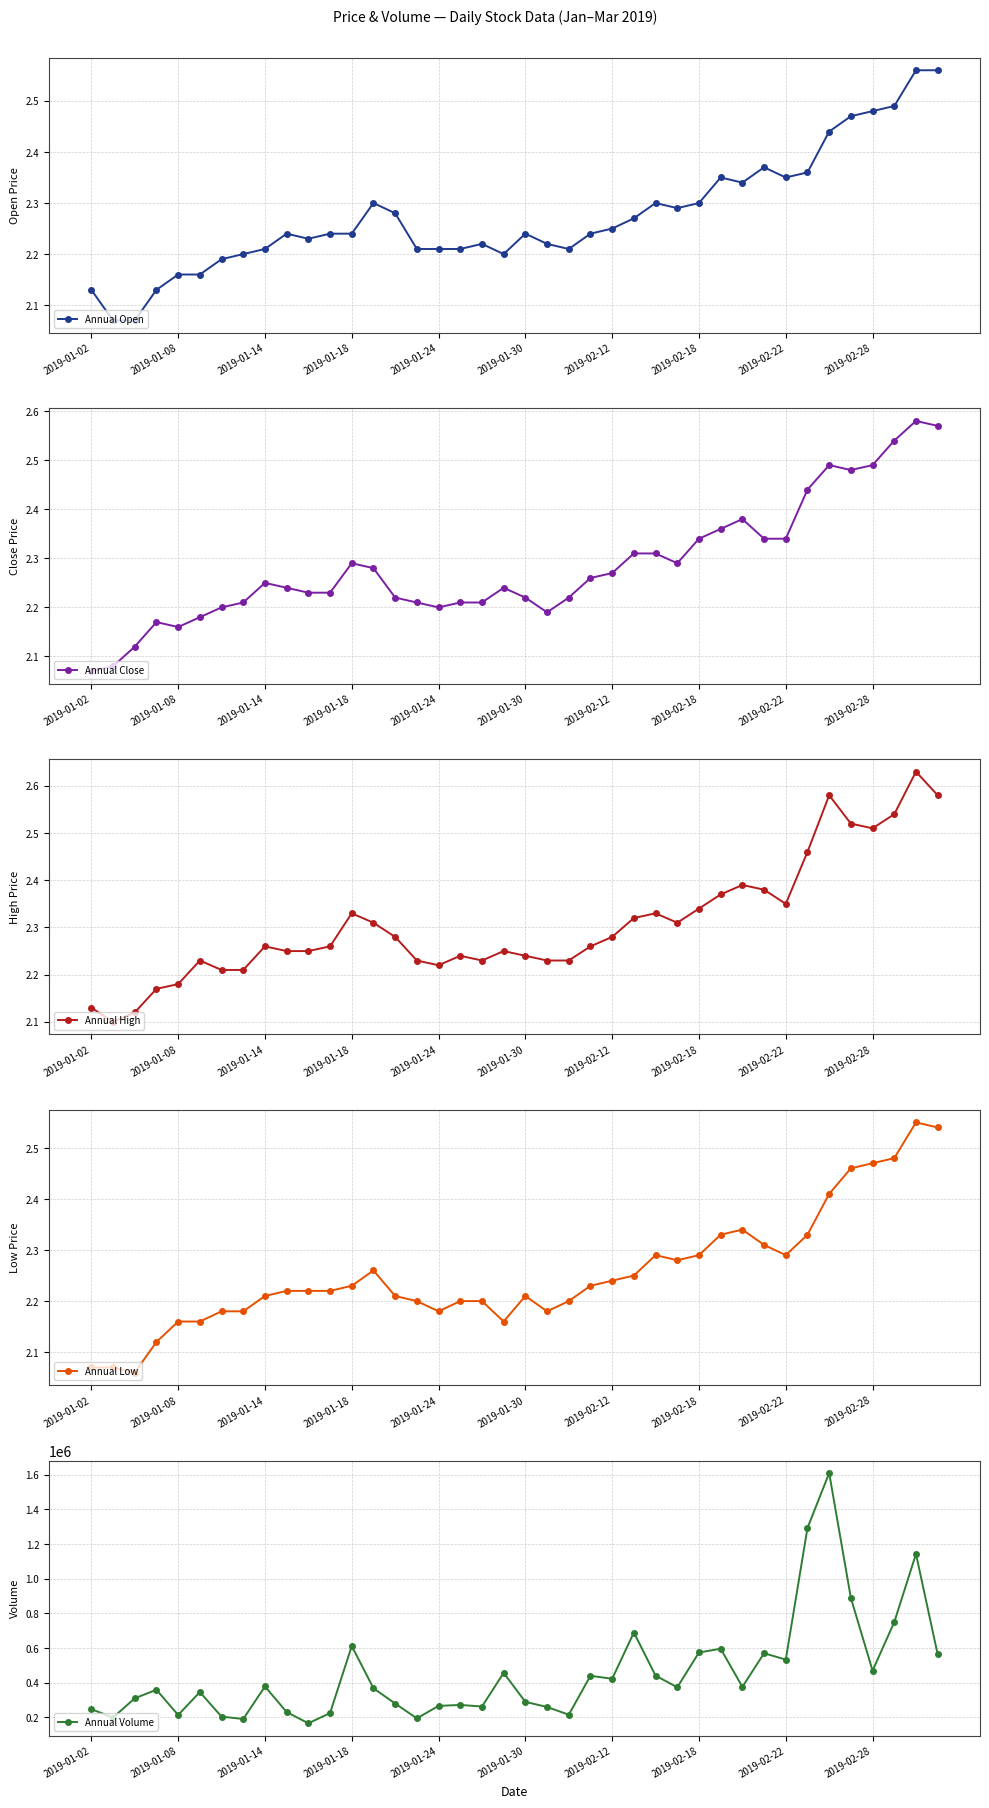

Is it true that Annual Low equals 1.0 at 2019-01-02?

False